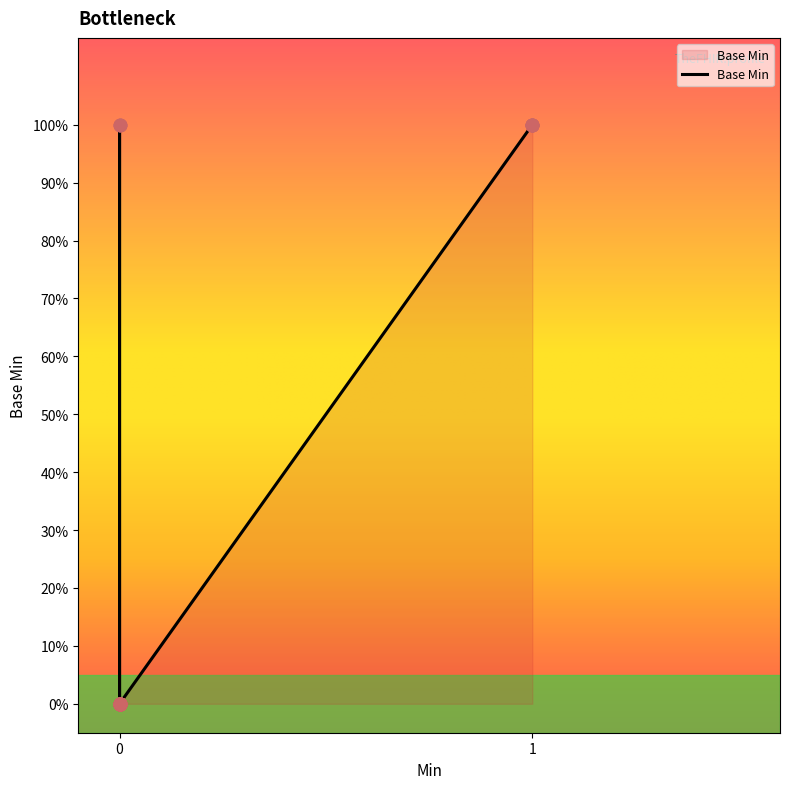

Which has a higher value, 0 or 1?

1